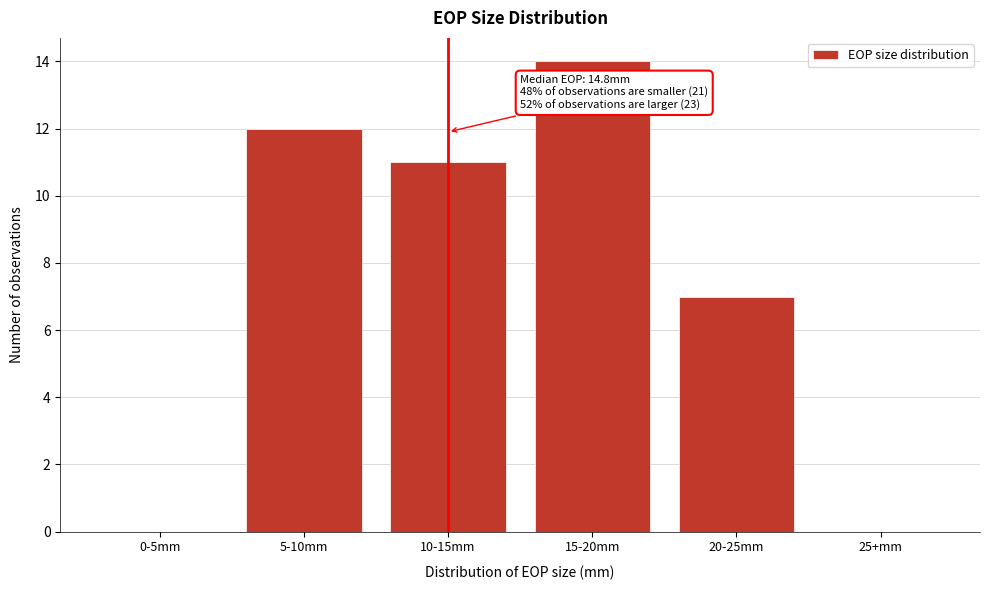

Reading left to right, what are all the values shown in this chart?

0-5mm=0	5-10mm=12	10-15mm=11	15-20mm=14	20-25mm=7	25+mm=0